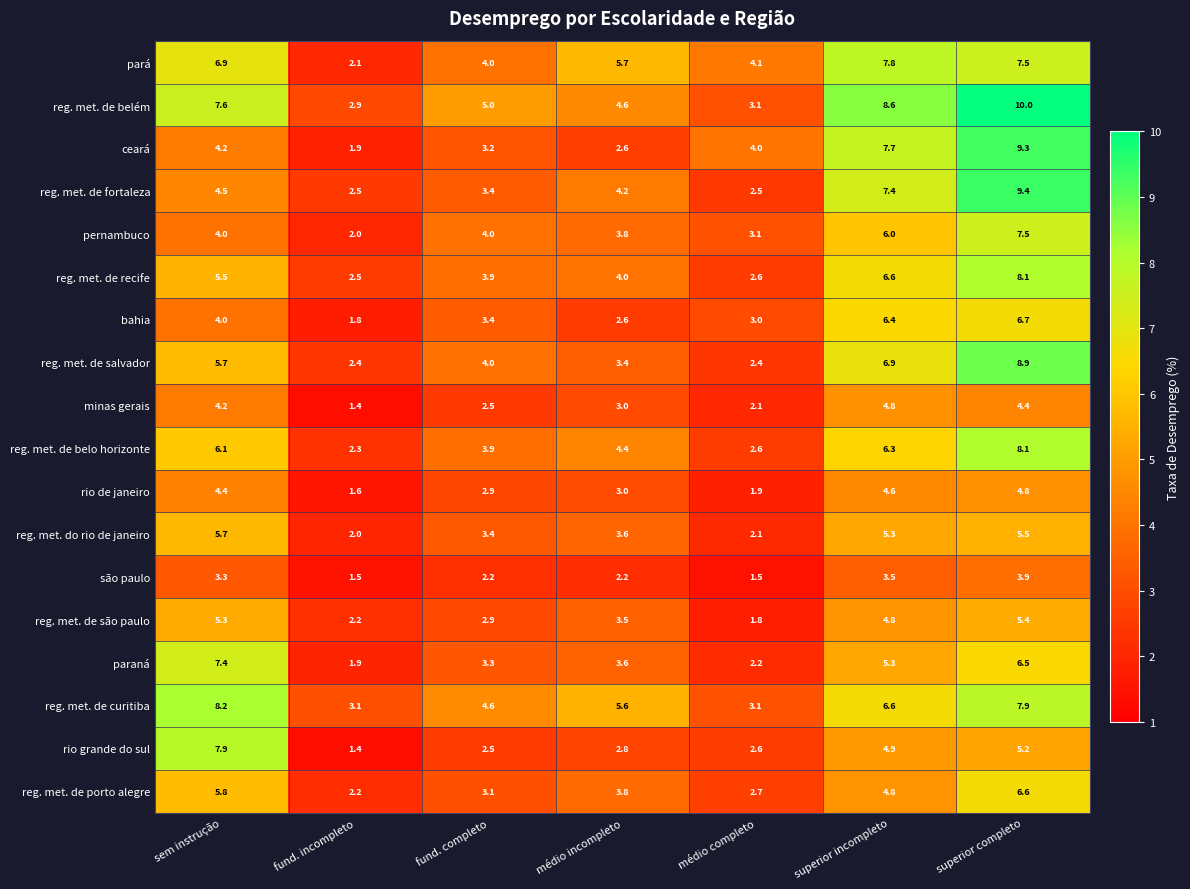

Is it true that bahia equals 2.5 at fund. incompleto?

False